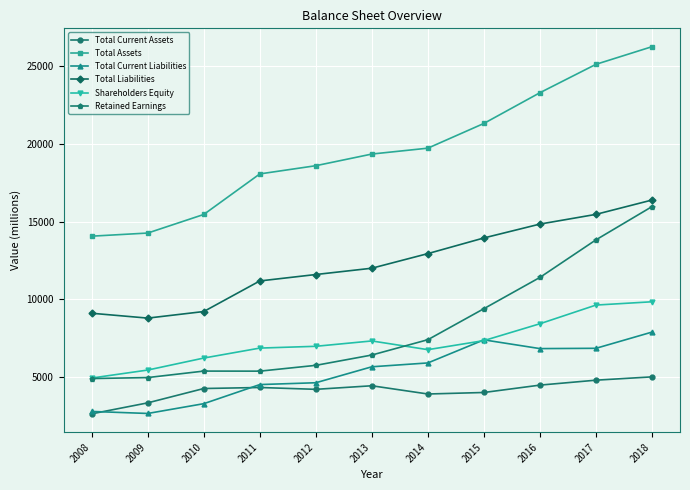

What is the value of the Total Liabilities point at the 5th from the left?

11604